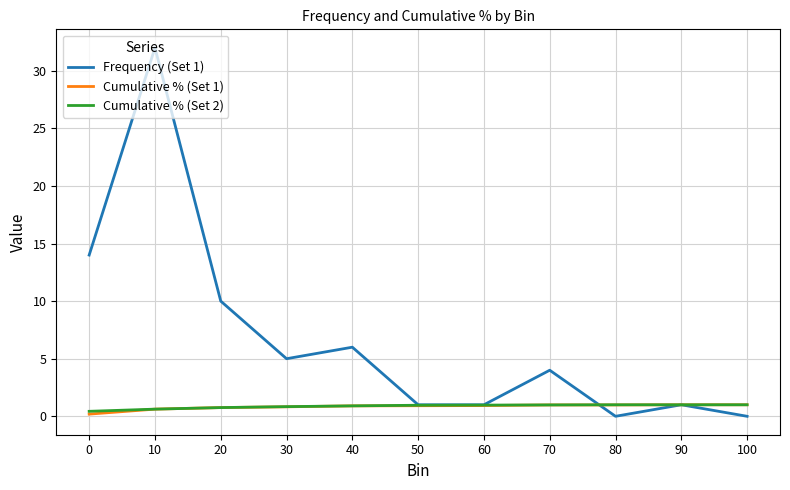

True or false: Cumulative % (Set 2) has a value of 1.0 at 100.

True